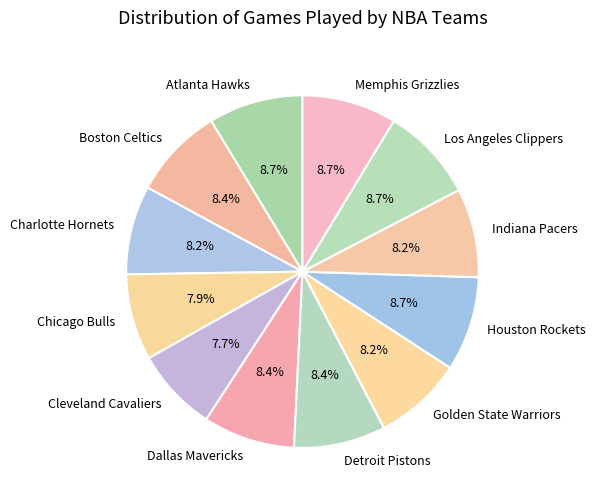

True or false: Boston Celtics accounts for 8% of the total.

True